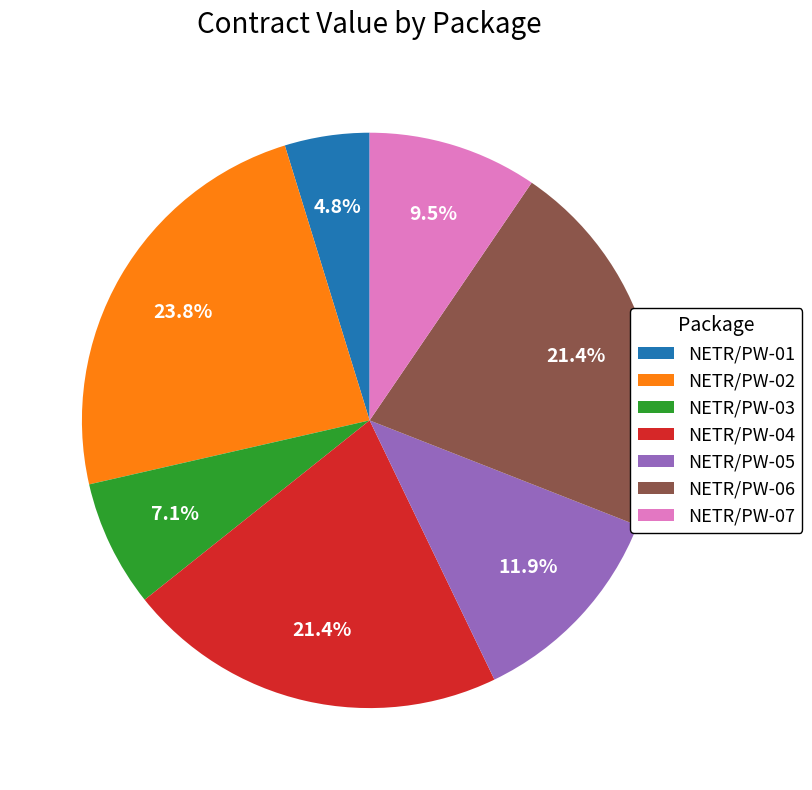

To the nearest percent, what percentage of the pie is NETR/PW-02?

24%